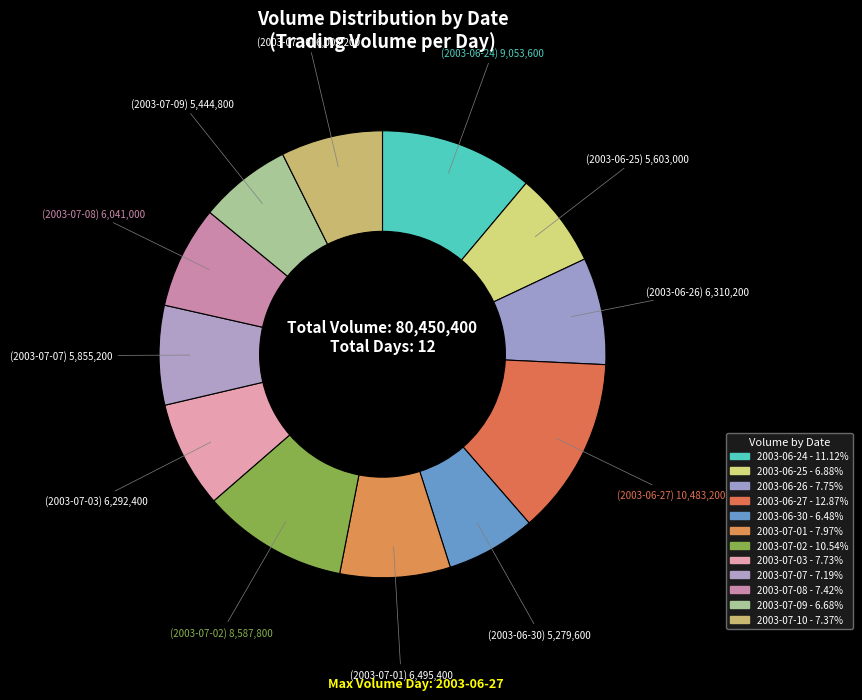

Which slice is the smallest?

2003-06-30